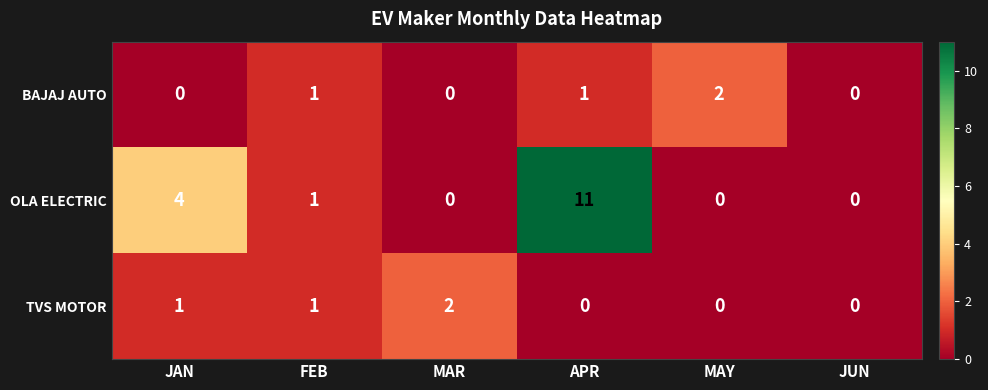

The TVS MOTOR series shows 1 at FEB. True or false?

True